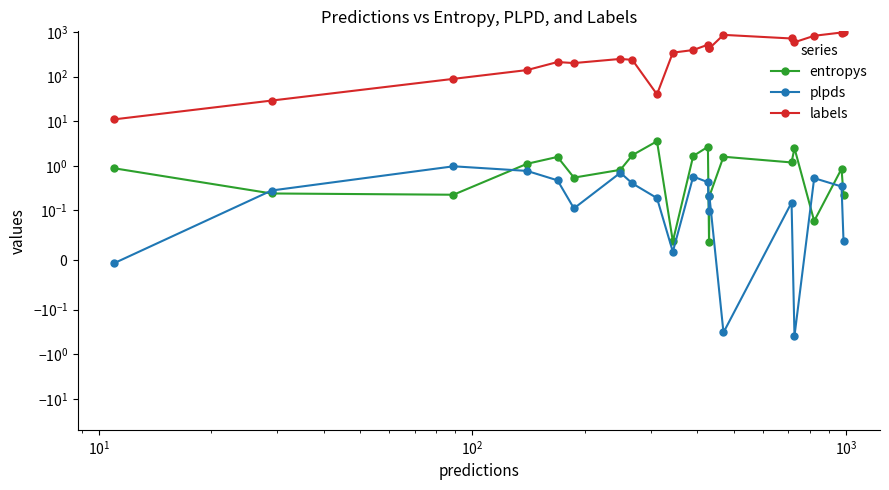

True or false: plpds and labels intersect in this chart.

False